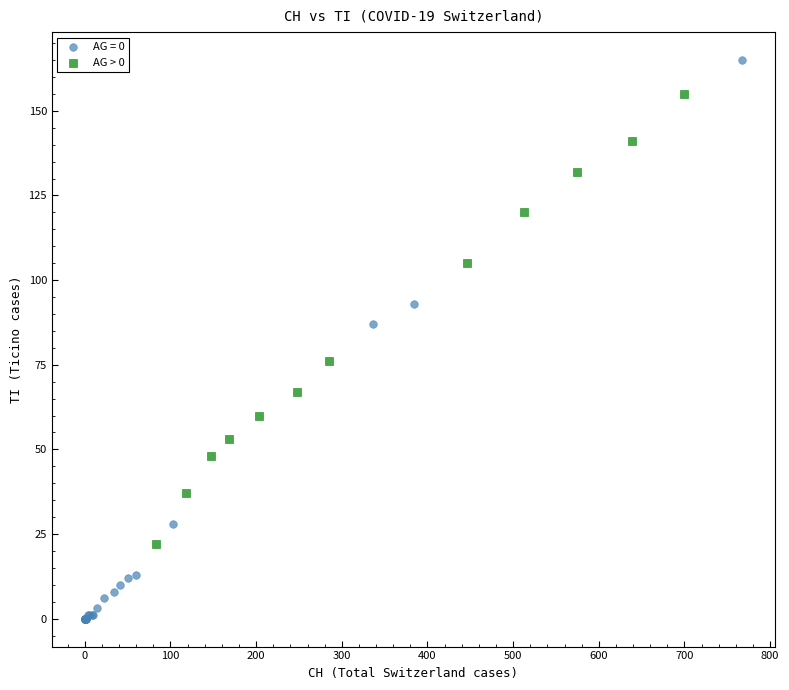

Which series reaches the maximum Y coordinate?

AG = 0